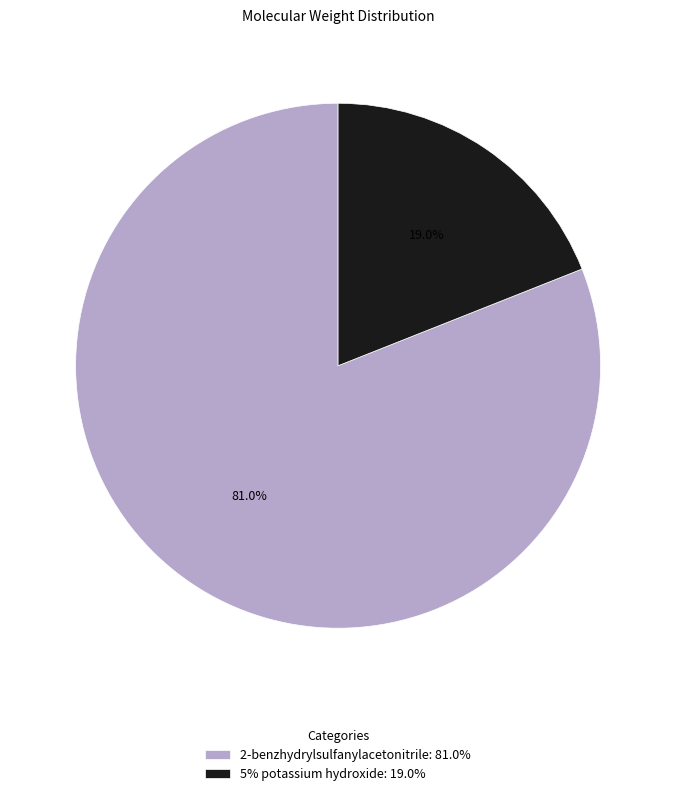

Is 5% potassium hydroxide the majority of the pie?

No